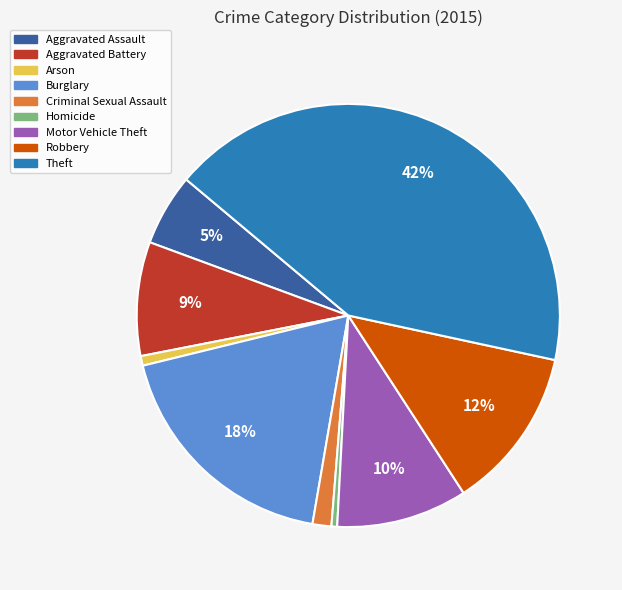

Does Aggravated Assault represent more than half of the total?

No